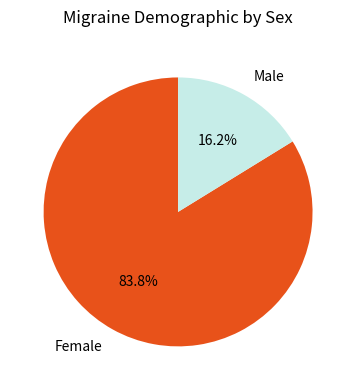

Between Male and Female, which is larger?

Female